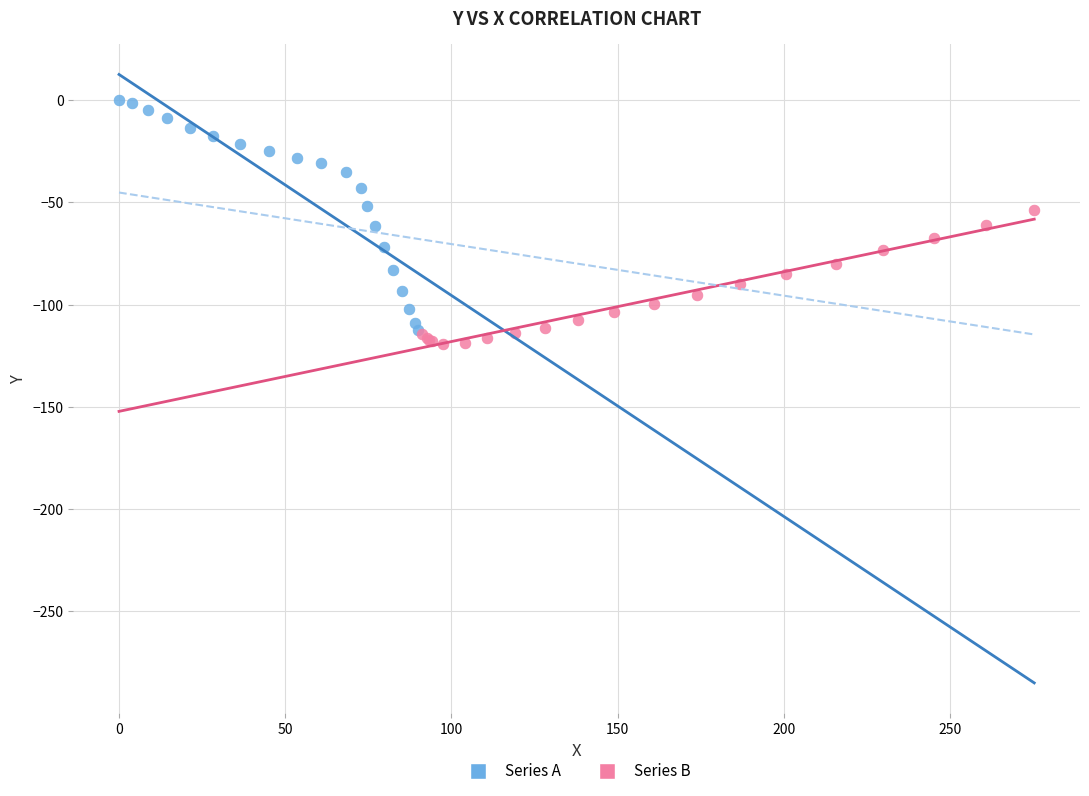

Which series reaches the minimum Y coordinate?

Series B